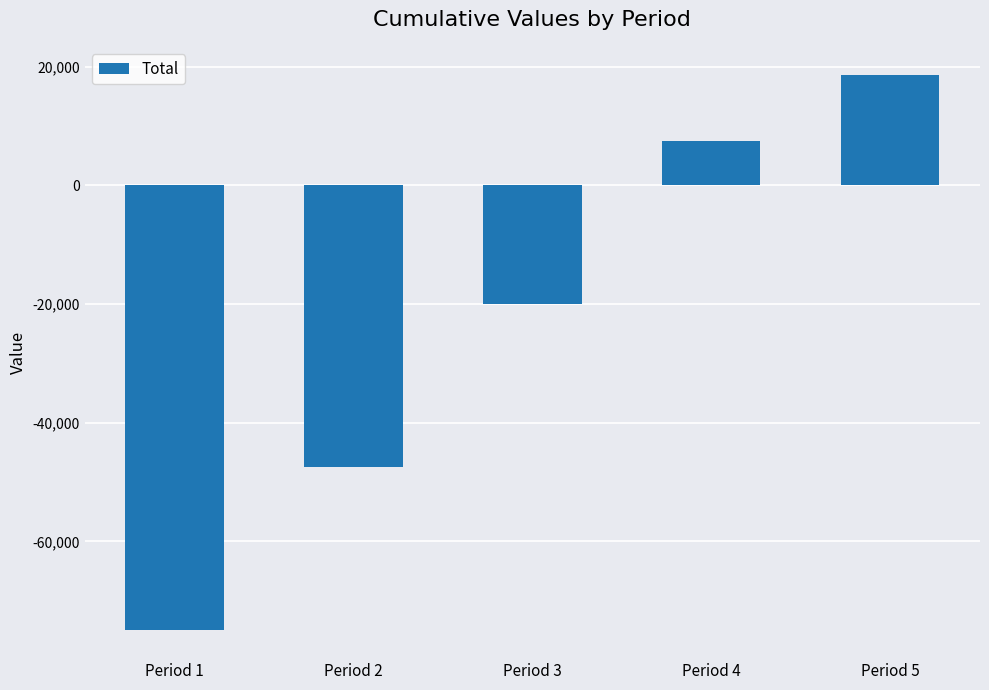

What is the average value?

-23306